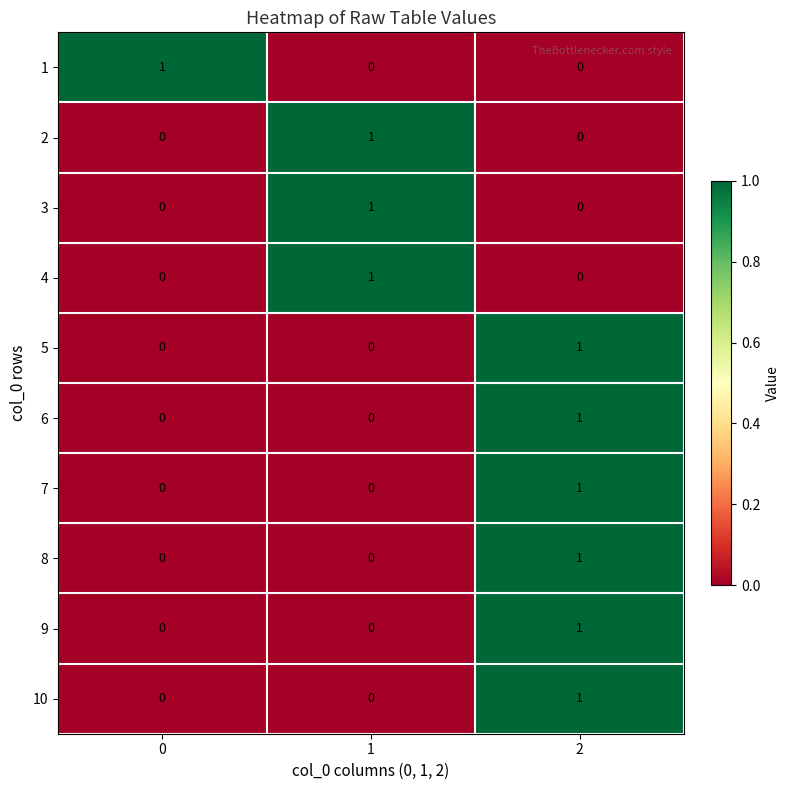

Count the number of categories in the chart.

3